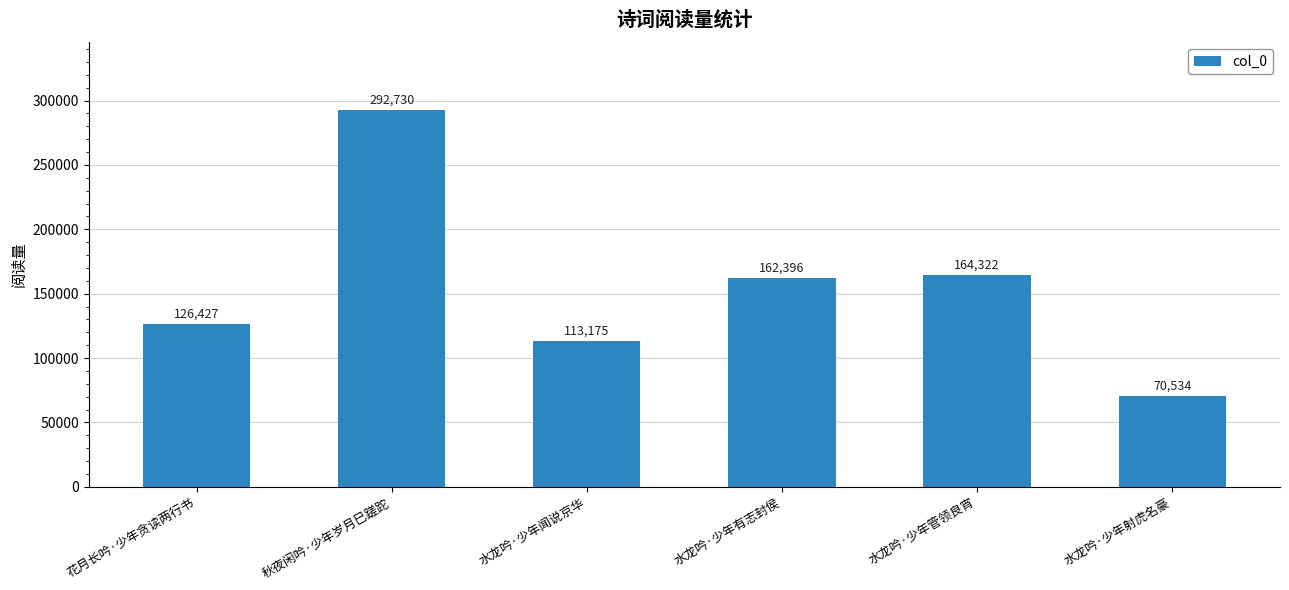

How many data points does each series have?

6